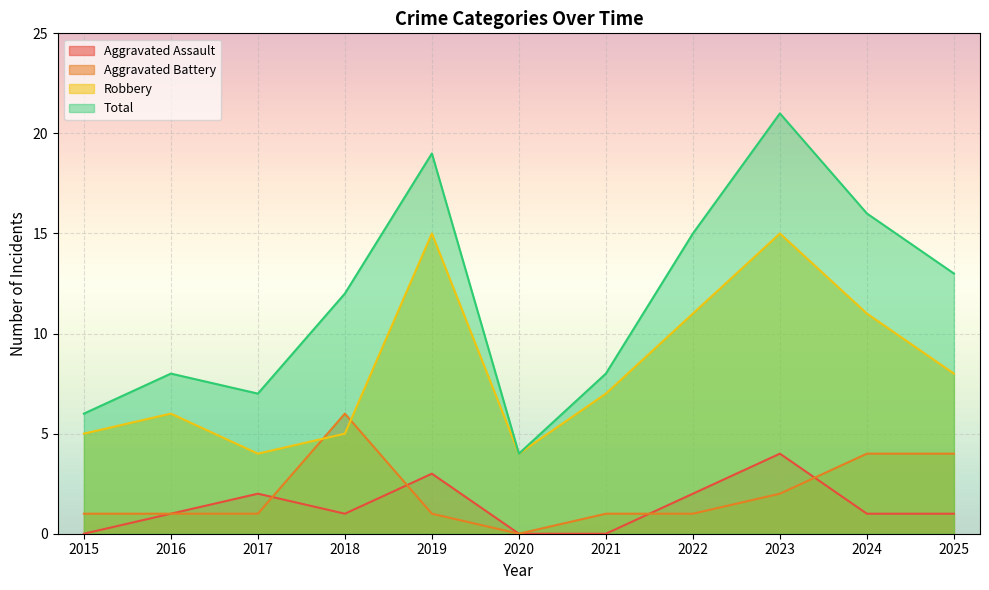

What are all the series names shown in the legend?

Aggravated Assault, Aggravated Battery, Robbery, Total